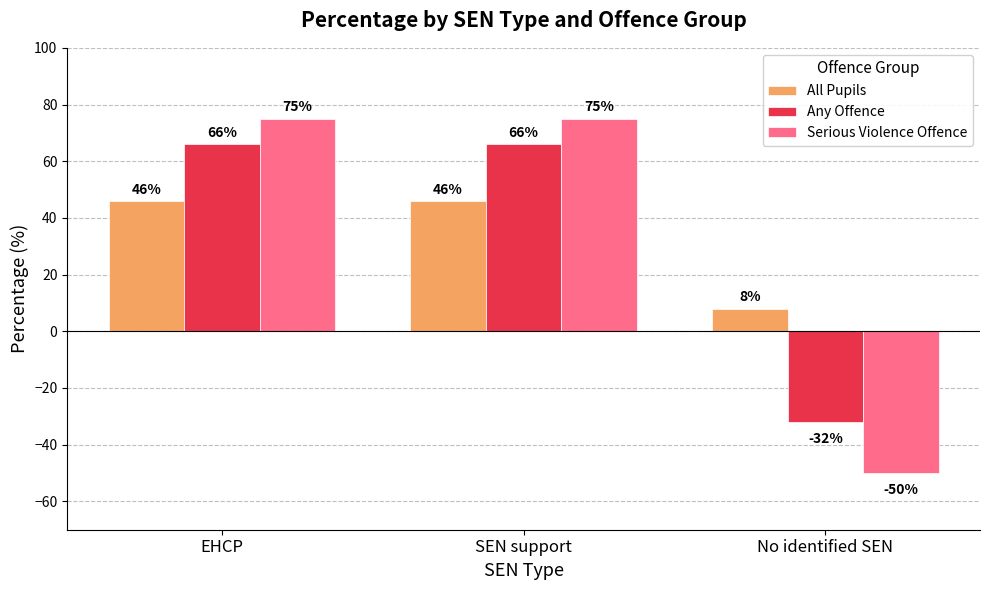

How many Serious Violence Offence values are between -50 and 75?

3